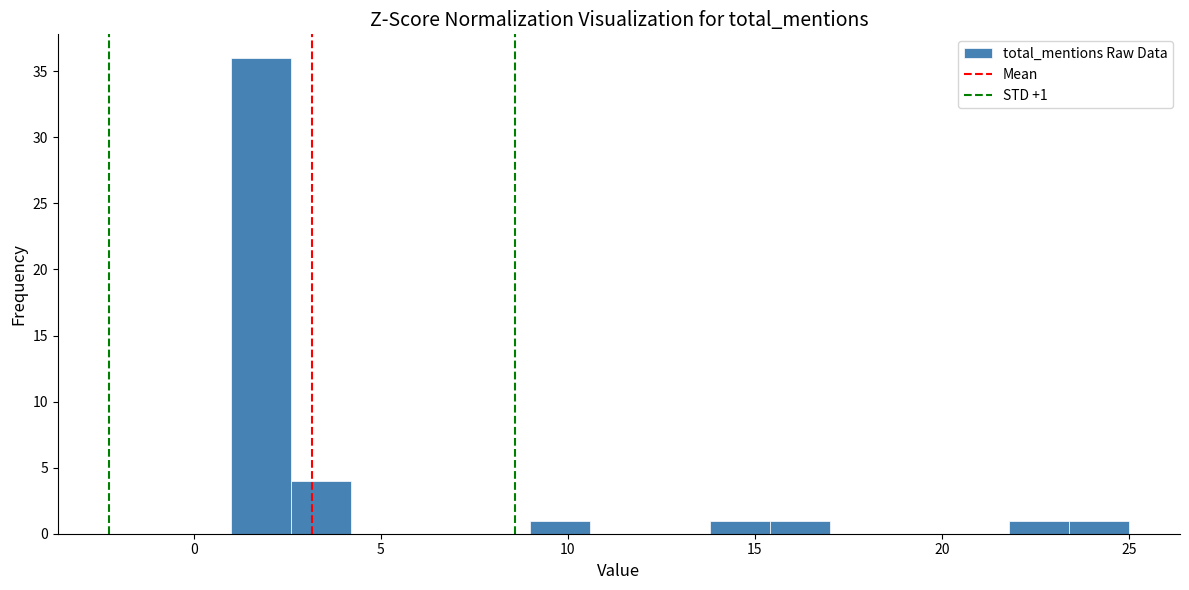

Read against the x-axis, roughly where is the centre of the tallest bar?

2.0